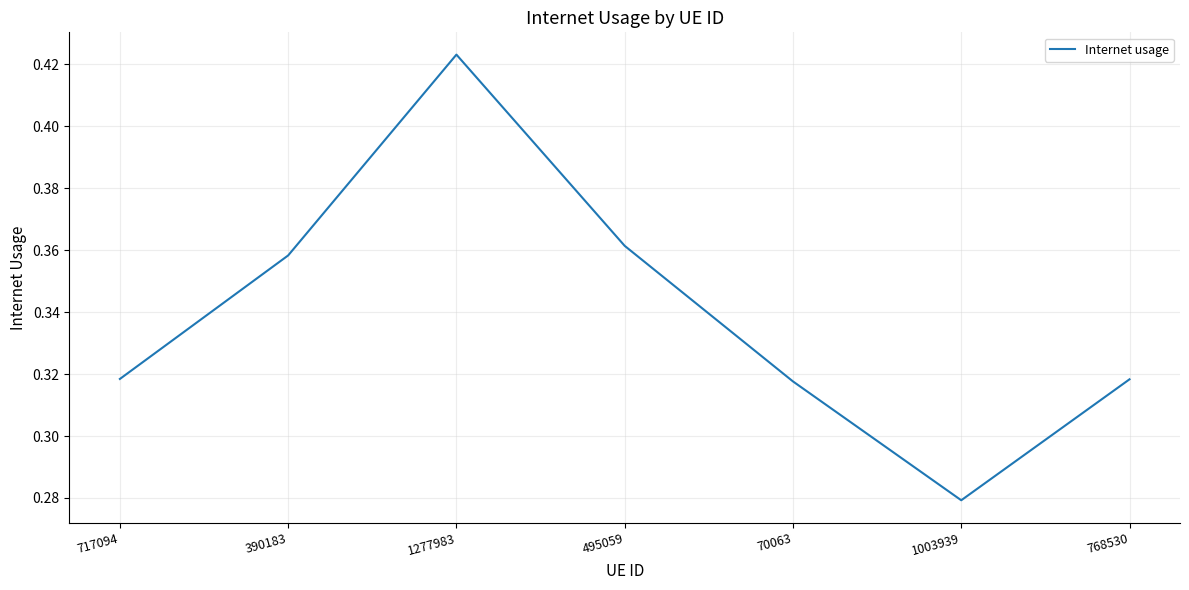

At which category does the chart reach its peak across all series?

1277983